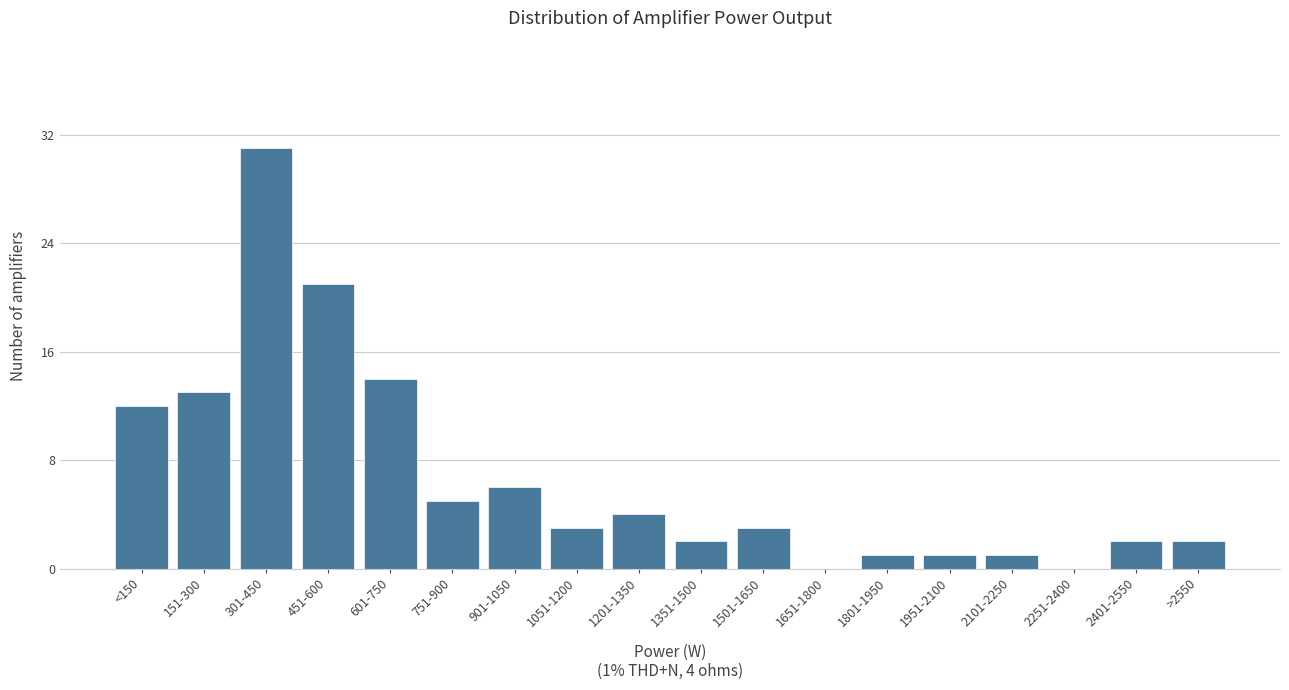

Reading right to left, transcribe all the data shown in this chart.

>2550=2	2401-2550=2	2251-2400=0	2101-2250=1	1951-2100=1	1801-1950=1	1651-1800=0	1501-1650=3	1351-1500=2	1201-1350=4	1051-1200=3	901-1050=6	751-900=5	601-750=14	451-600=21	301-450=31	151-300=13	<150=12